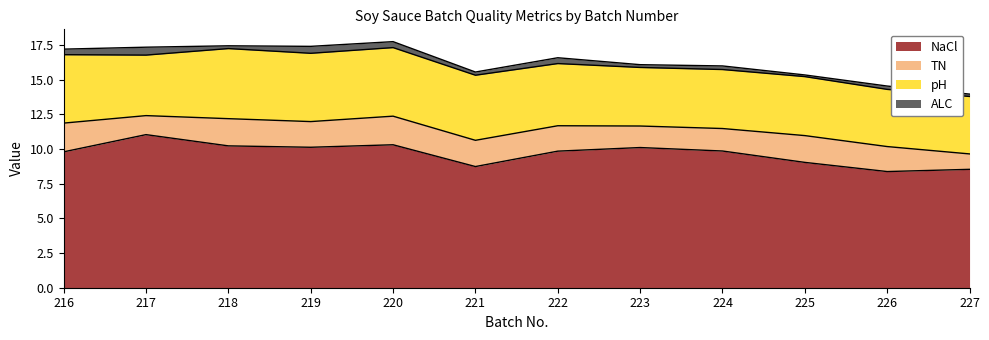

Count the number of data series in this chart.

4